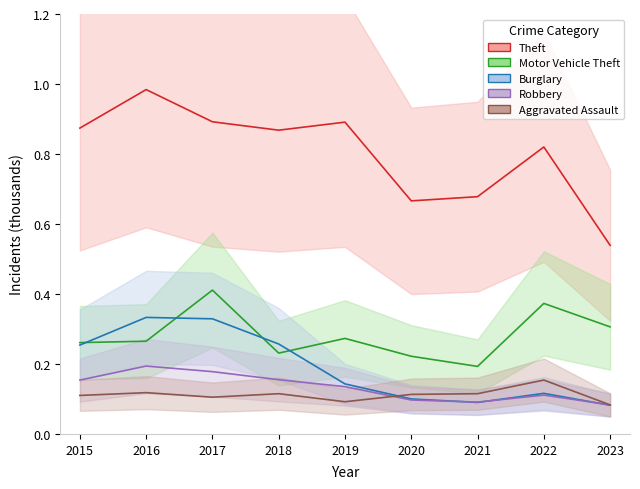

Does the chart display data point markers on the line(s)?

No